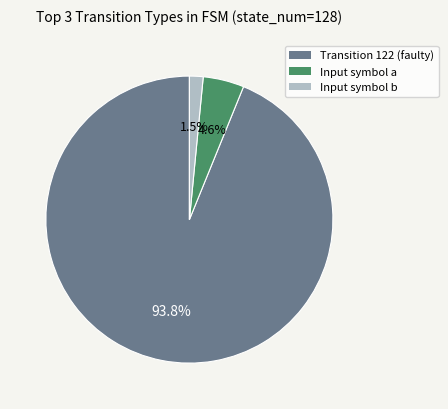

How many segments does this pie chart have?

3